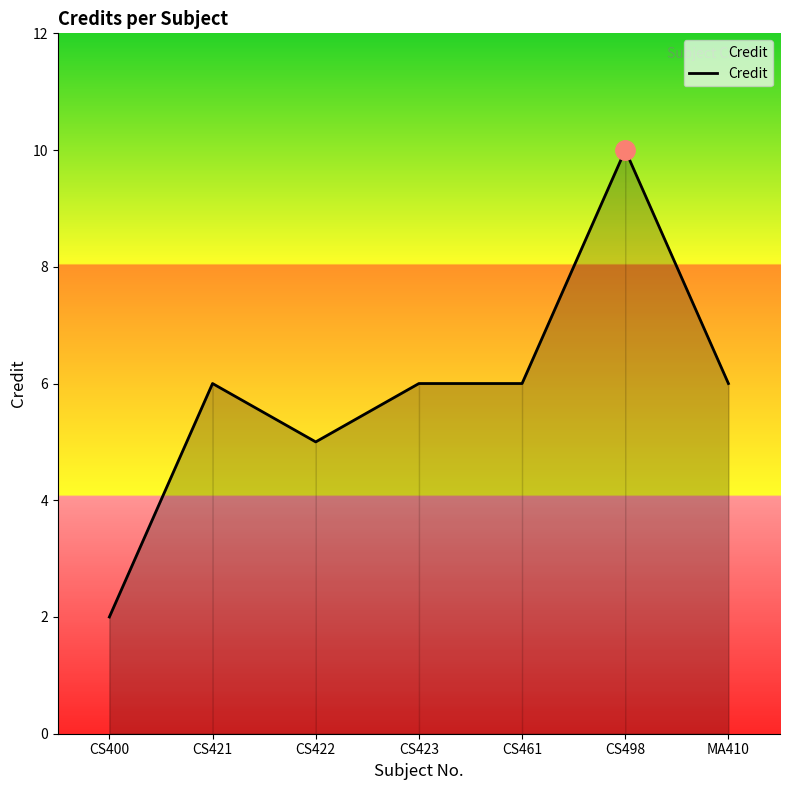

What is the difference between the maximum and minimum values?

8